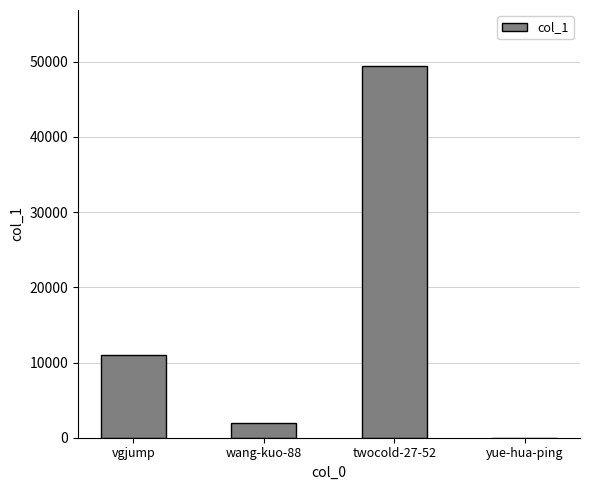

Is it true that the value at yue-hua-ping is 24?

True